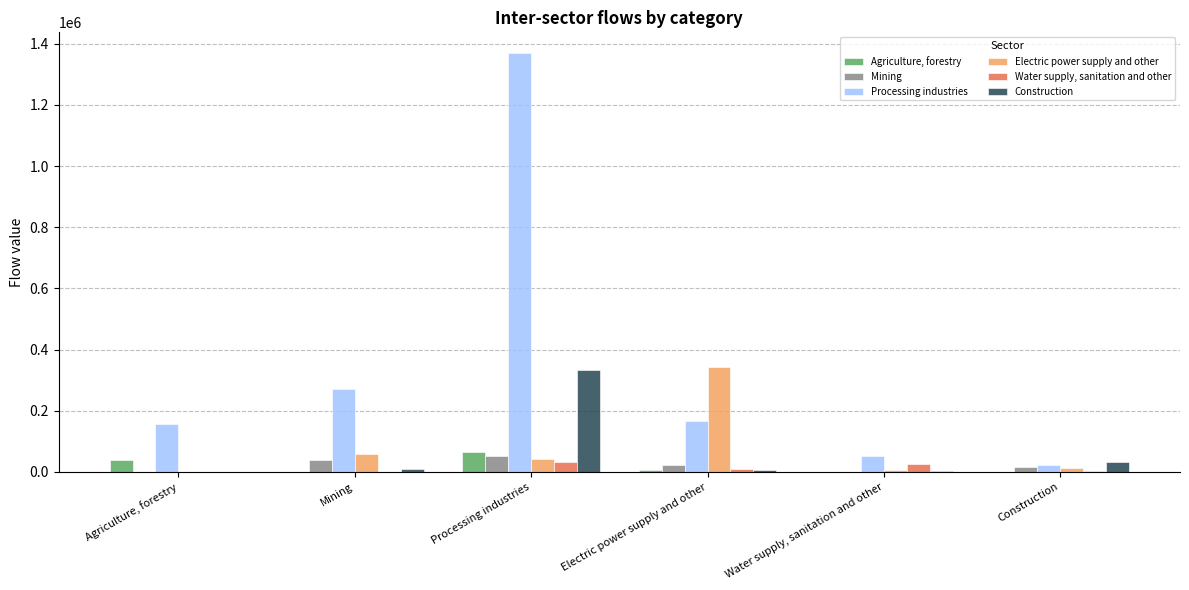

The Agriculture, forestry series shows 40383.2 at Agriculture, forestry. True or false?

True